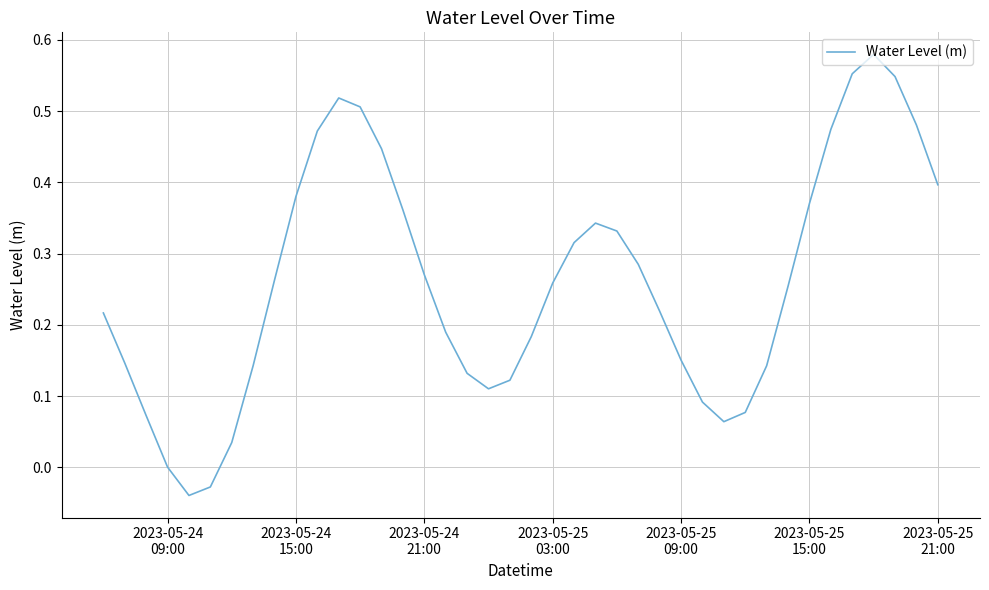

Does the chart have visible grid lines?

Yes